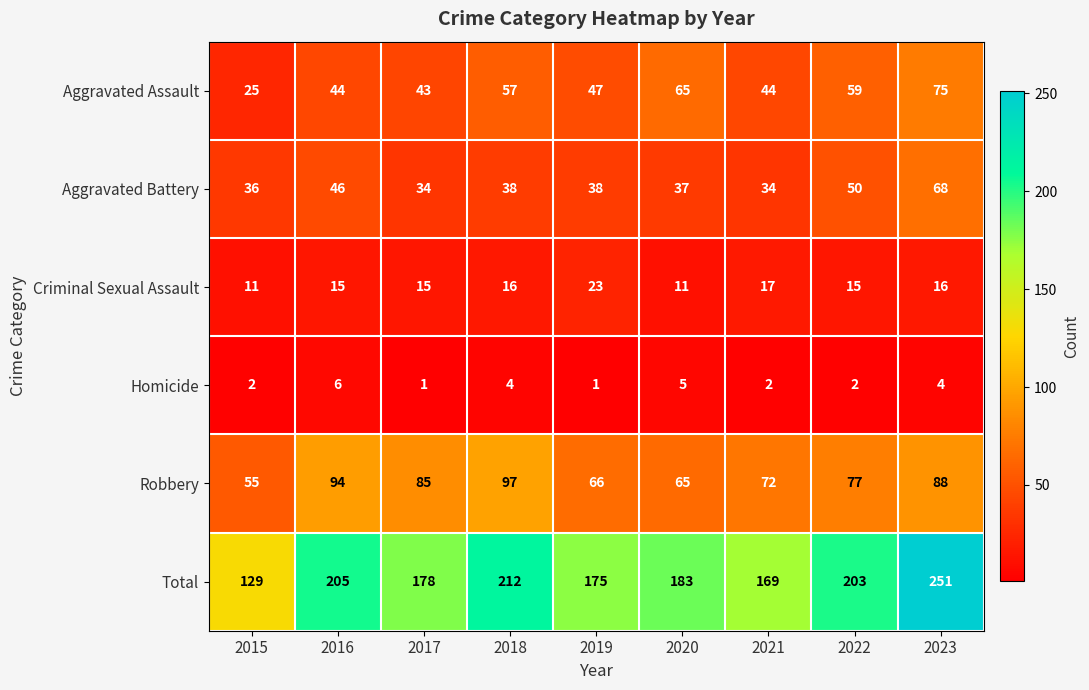

What is the sum of all Criminal Sexual Assault values?

139